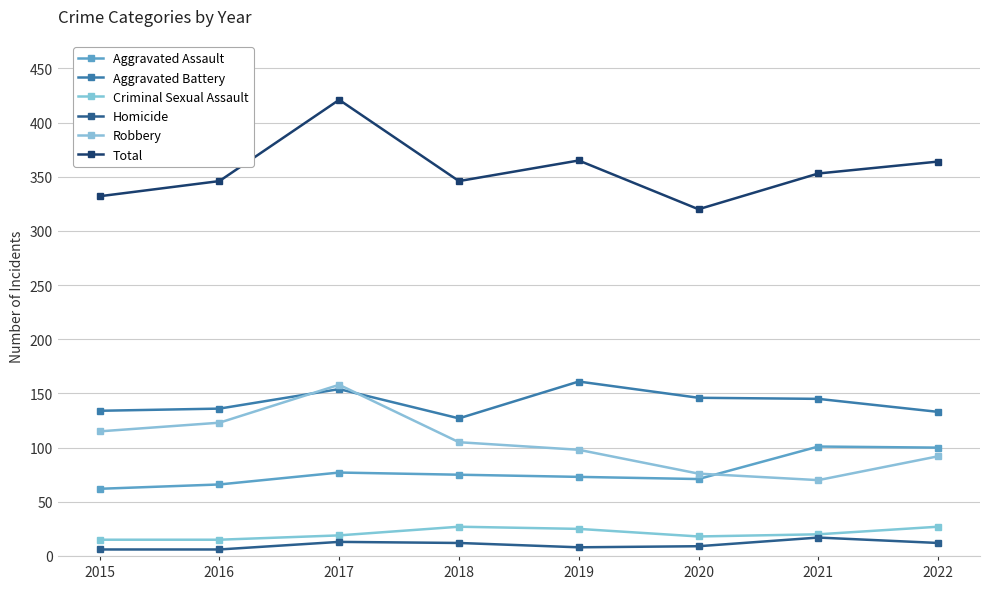

Reading right to left, list all the values displayed in this chart.

Aggravated Assault: 100	101	71	73	75	77	66	62
Aggravated Battery: 133	145	146	161	127	154	136	134
Criminal Sexual Assault: 27	20	18	25	27	19	15	15
Homicide: 12	17	9	8	12	13	6	6
Robbery: 92	70	76	98	105	158	123	115
Total: 364	353	320	365	346	421	346	332